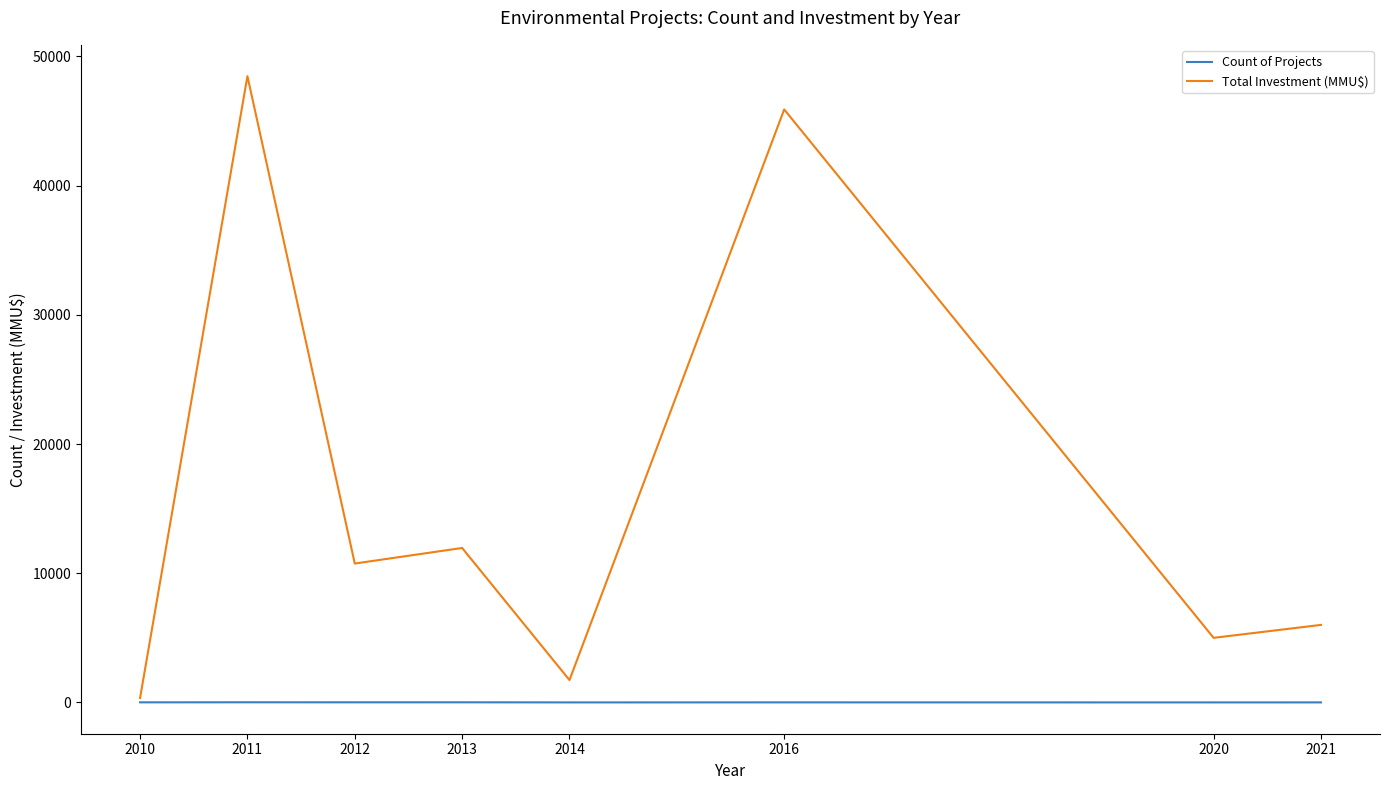

True or false: Count of Projects has more than 0 interior local peaks.

True